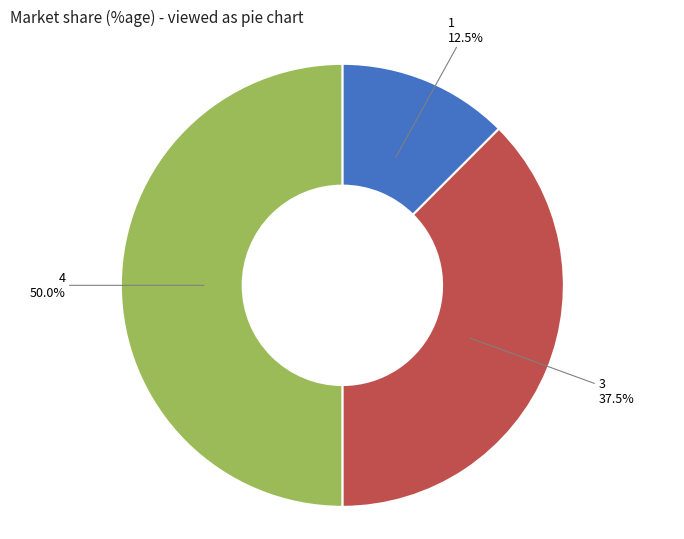

Which has a higher value, 3 or 1?

3